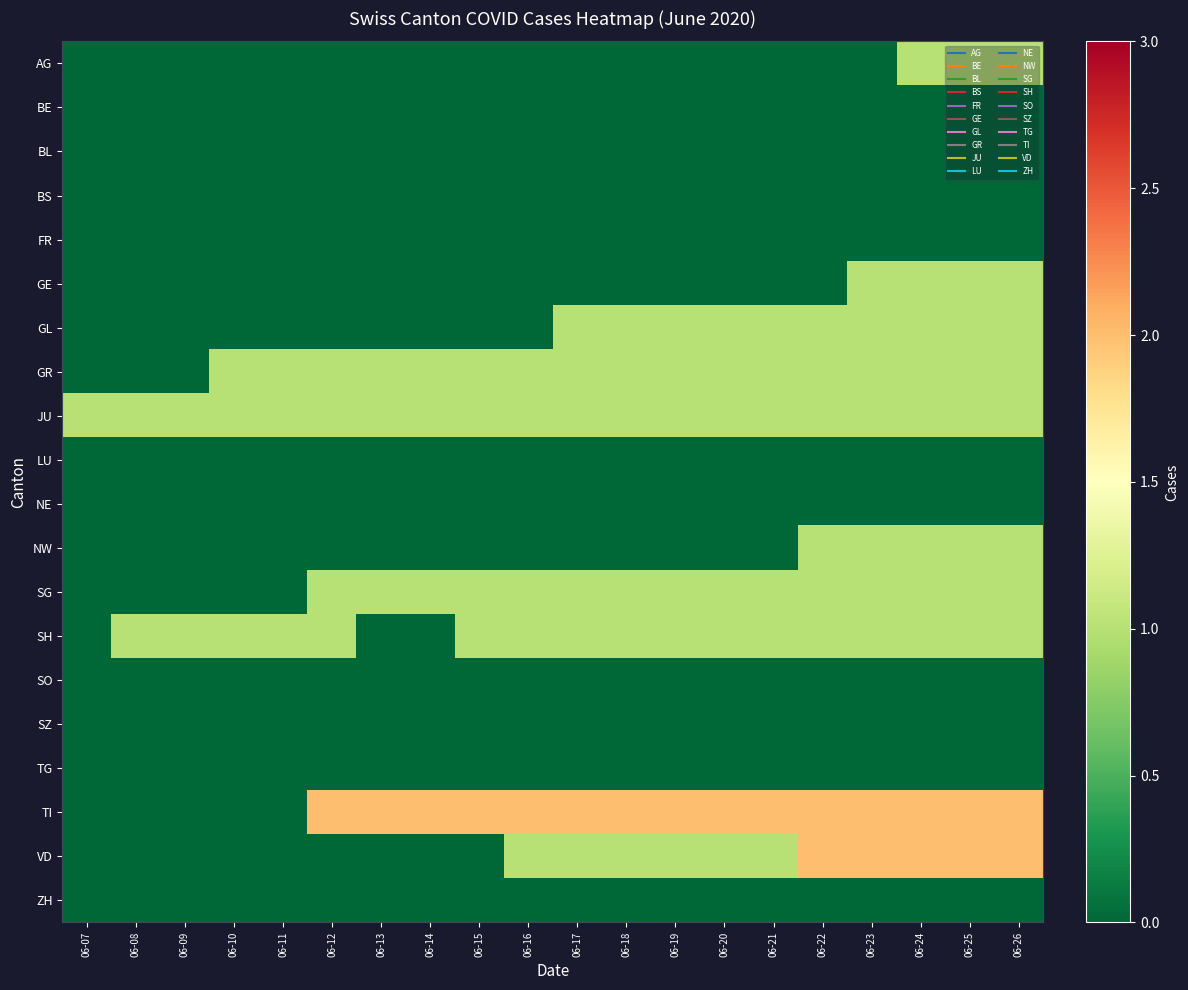

At how many categories does at least one series exceed 1?

15